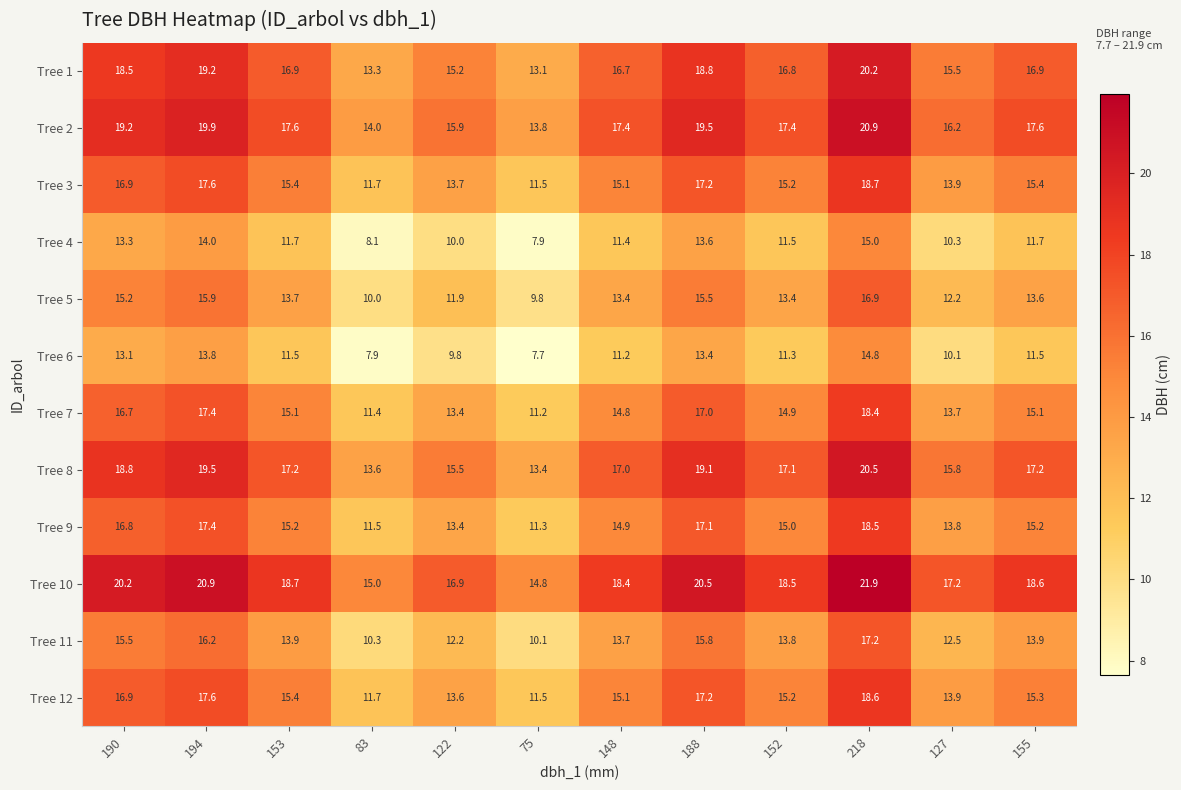

At which label does Tree 8 first exceed 17?

190